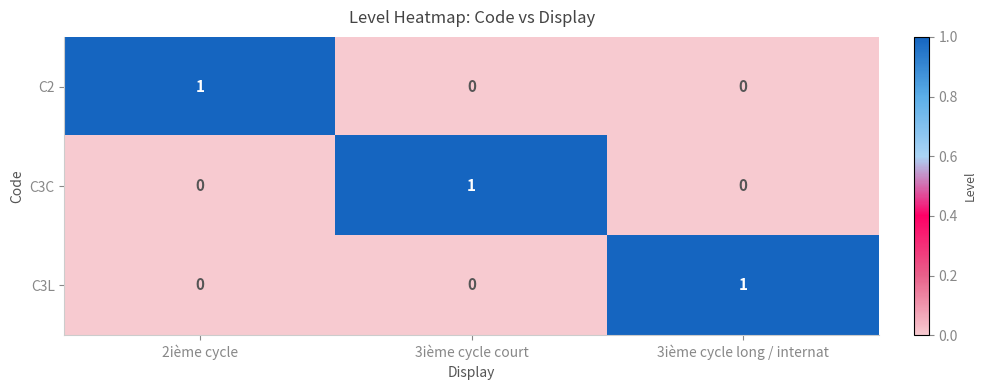

Is the value of C3C at 2ième cycle greater than the value of C2 at 2ième cycle?

No